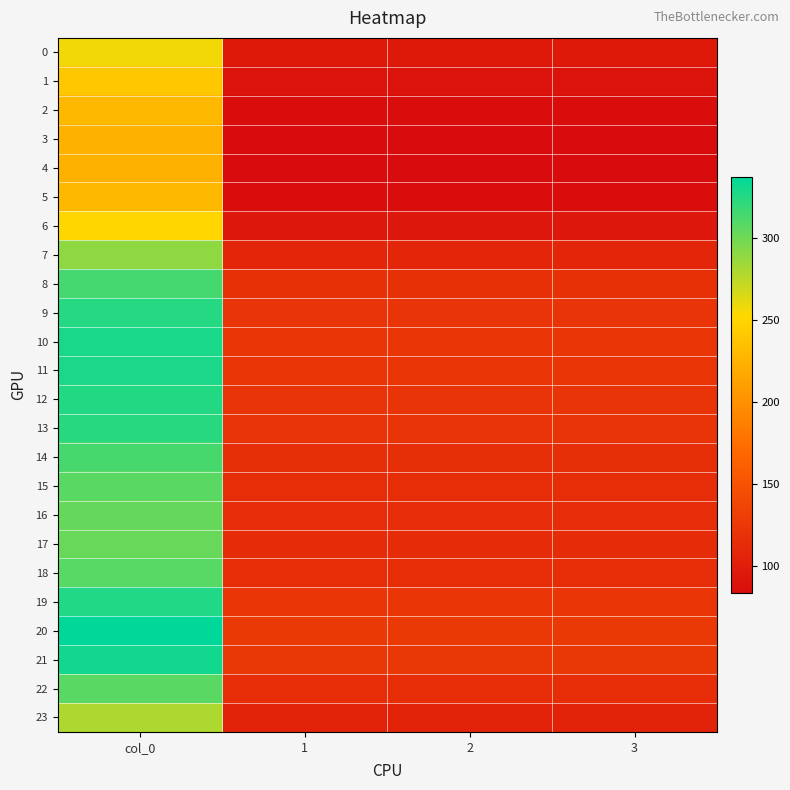

Rank the series at col_0 from lowest to highest value.

4, 3, 5, 2, 1, 6, 0, 23, 7, 17, 16, 15, 22, 18, 14, 8, 13, 9, 12, 19, 11, 10, 21, 20